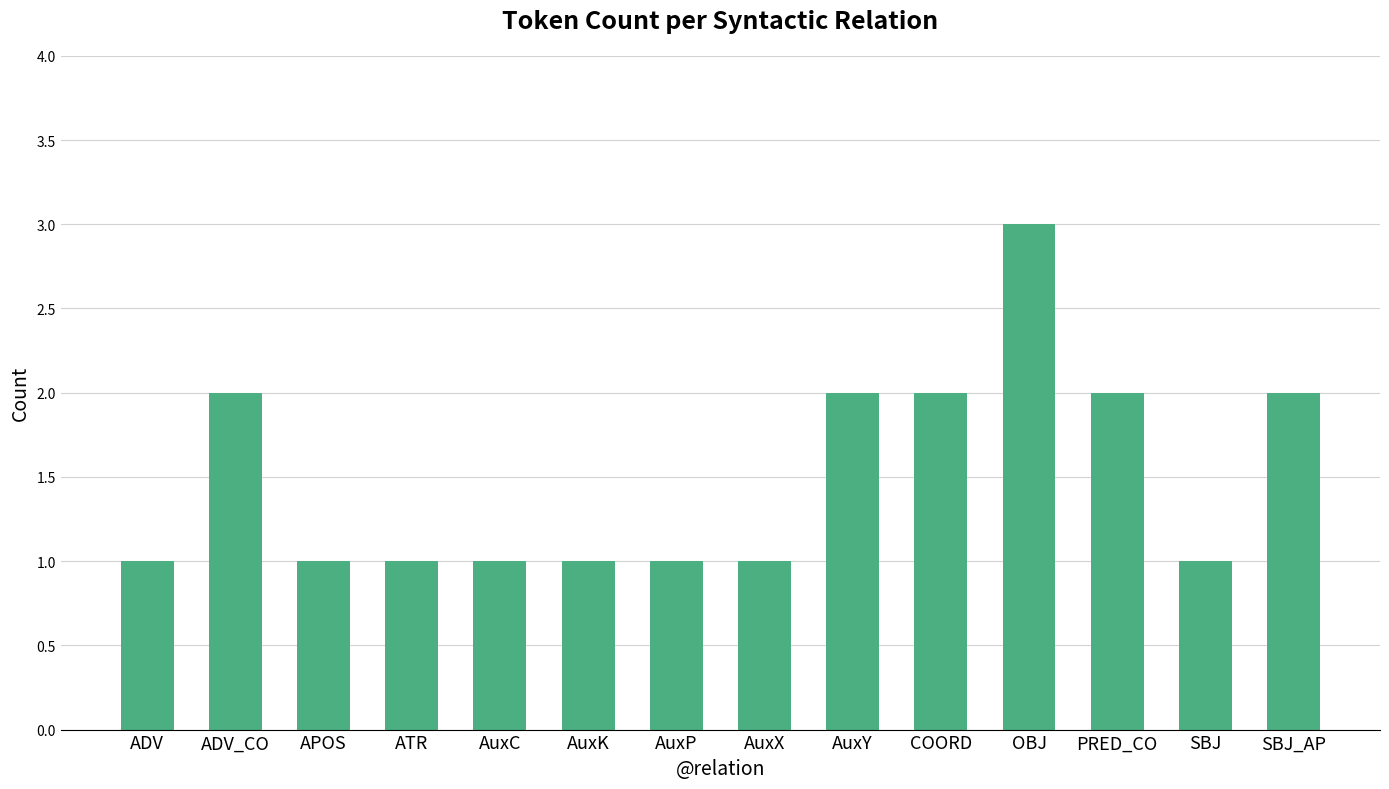

What value does the data have at APOS?

1